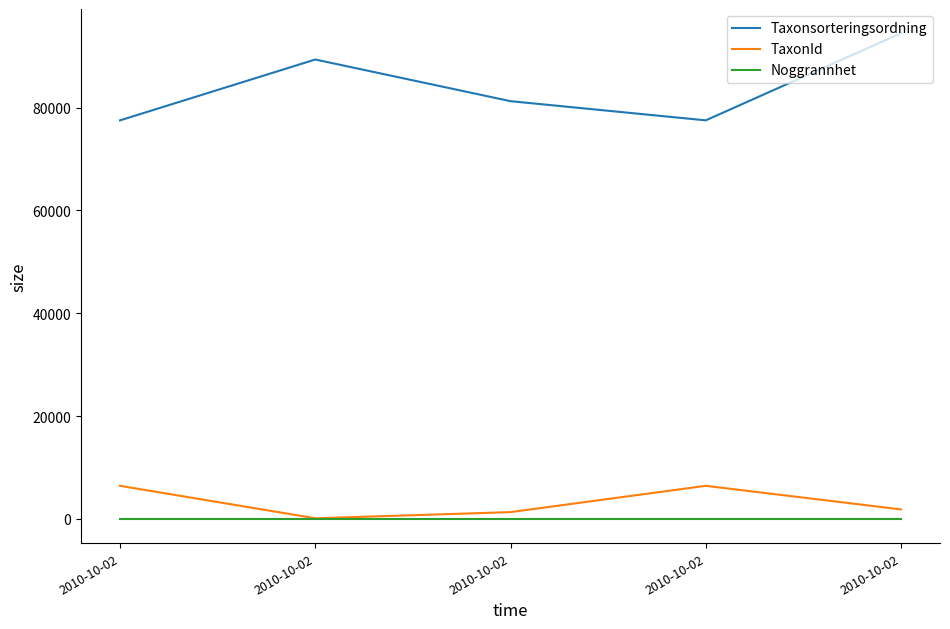

What are all the series names shown in the legend?

Taxonsorteringsordning, TaxonId, Noggrannhet